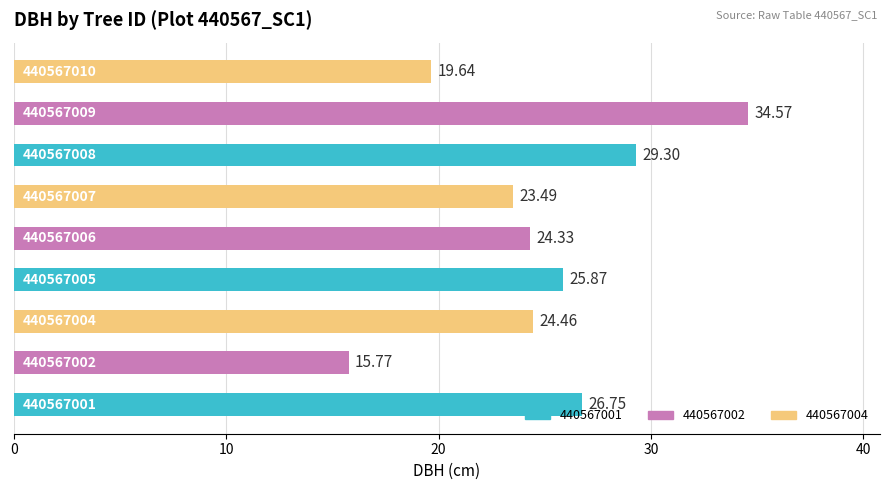

What is the average value?

24.9